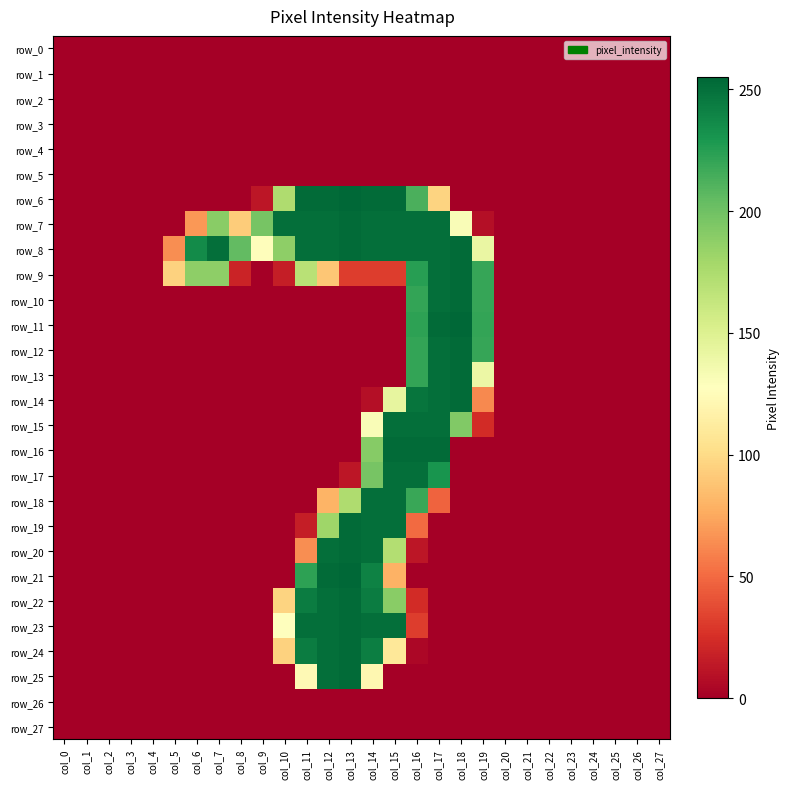

Count the number of data series in this chart.

28